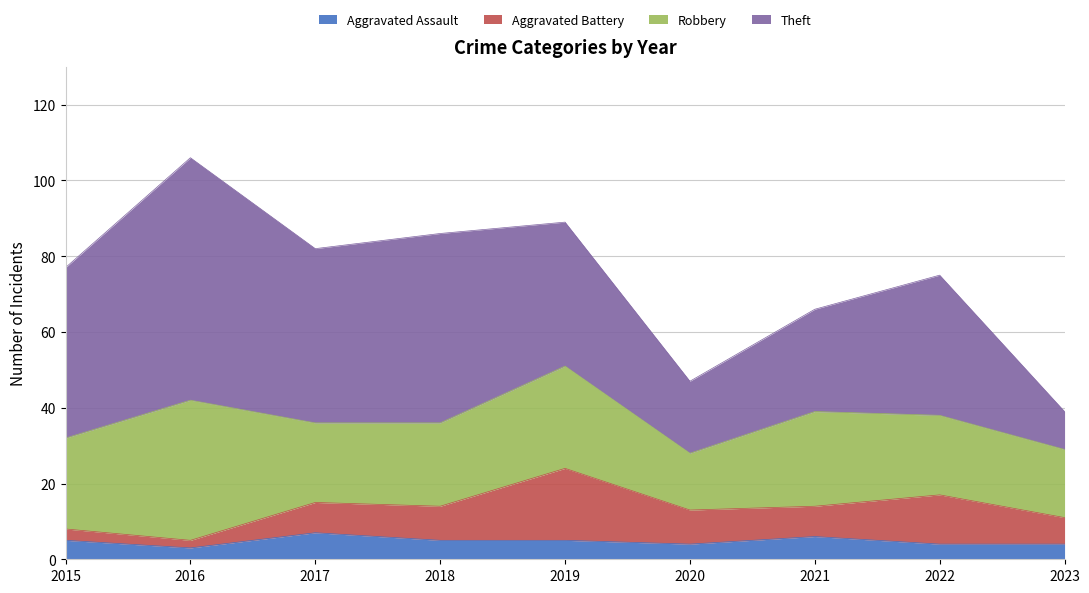

What is the maximum value shown in the chart?

64